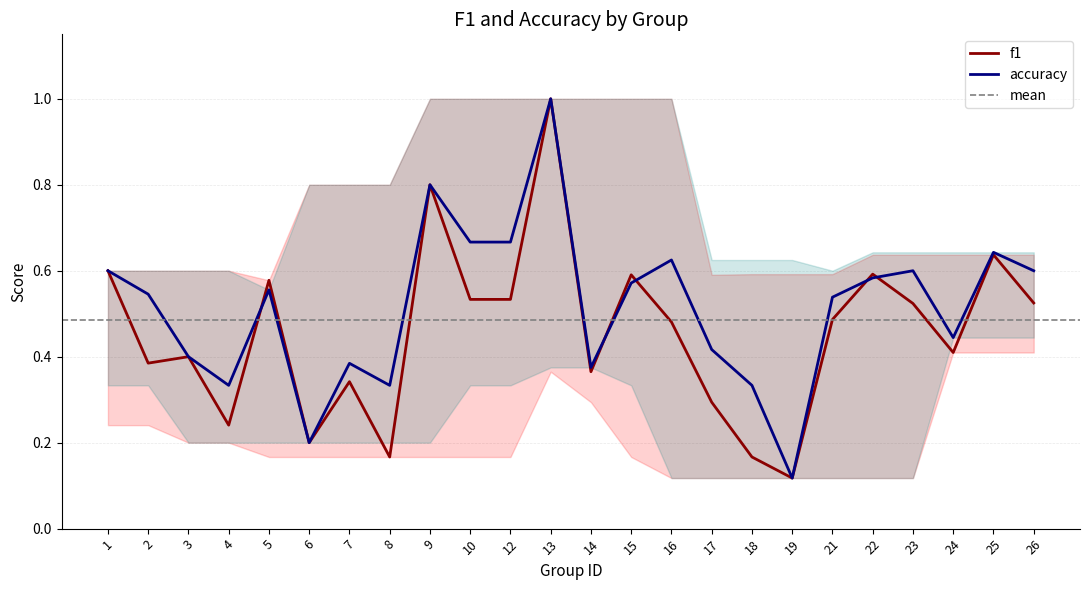

What is the greatest value displayed?

1.0